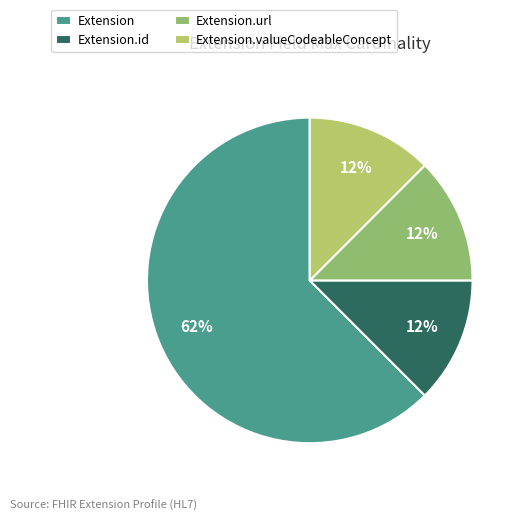

Which slice is the largest?

Extension